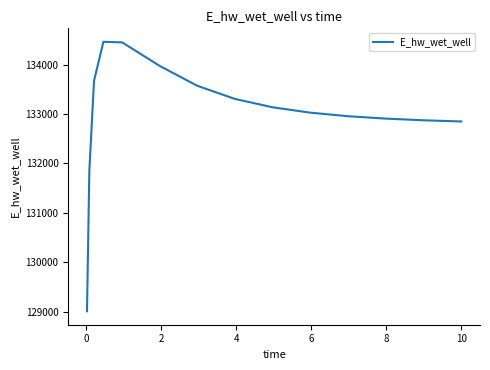

What is the average value?

132994.2